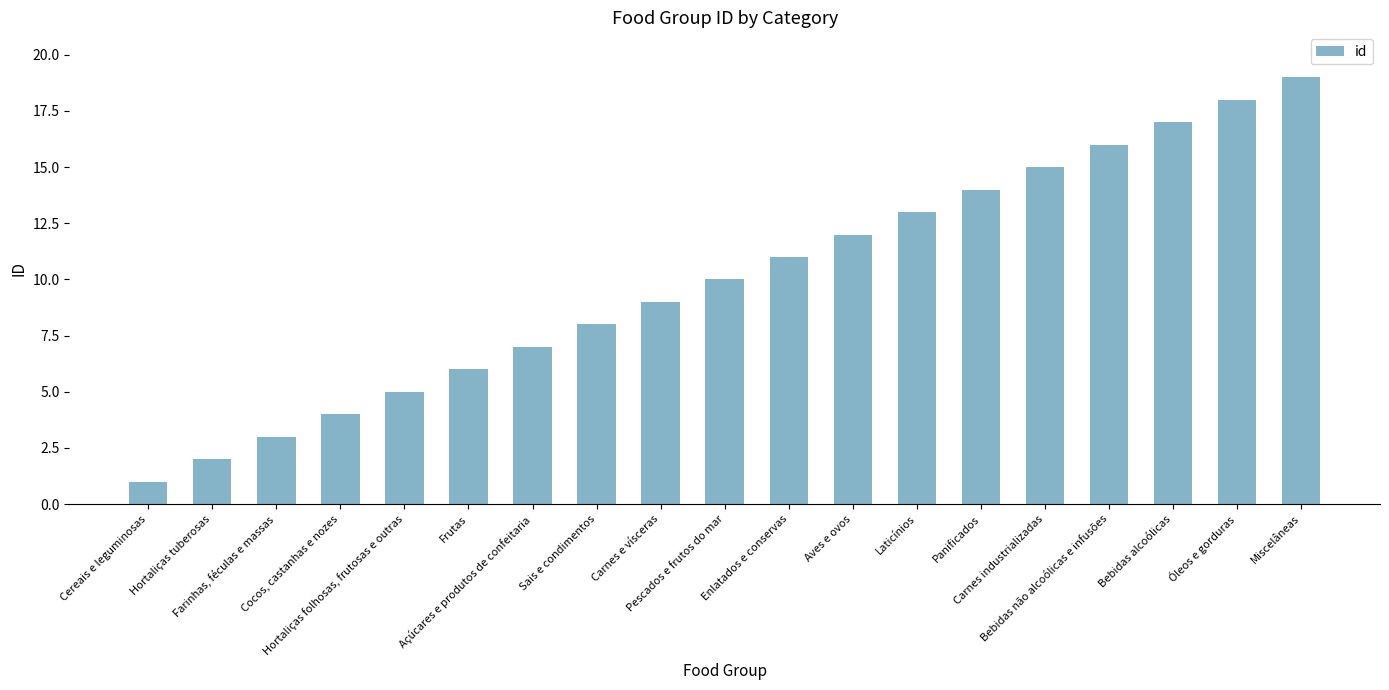

What is the maximum value shown in the chart?

19